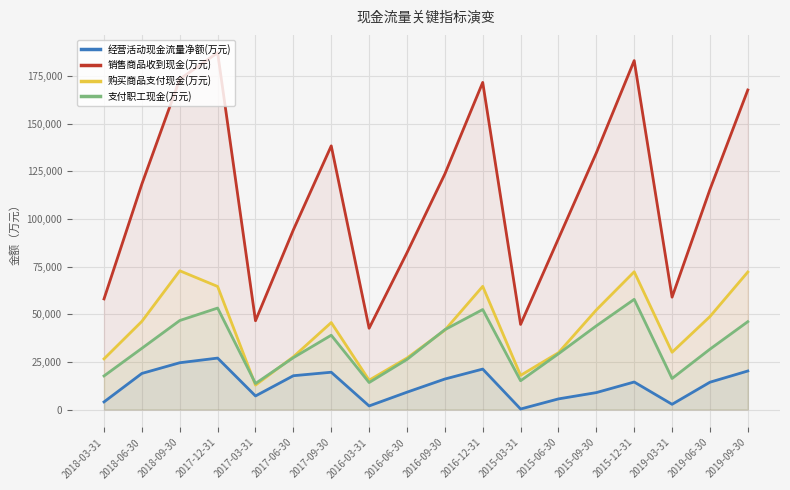

What is the sum of all 购买商品支付现金(万元) values?

768582